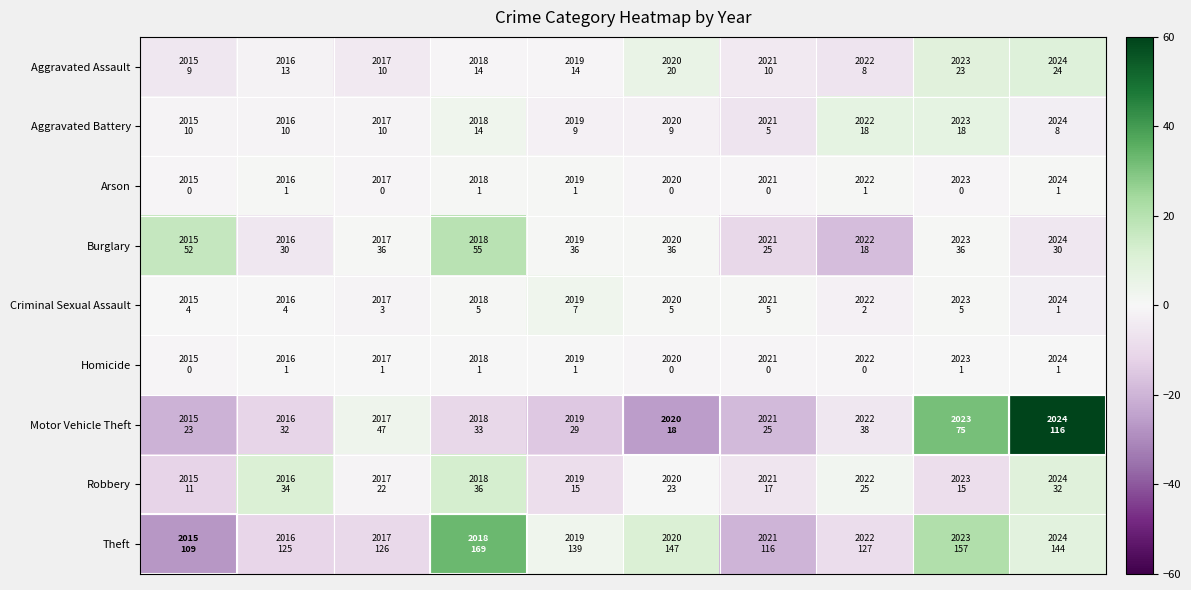

Which series has the largest range (max minus min)?

Motor Vehicle Theft